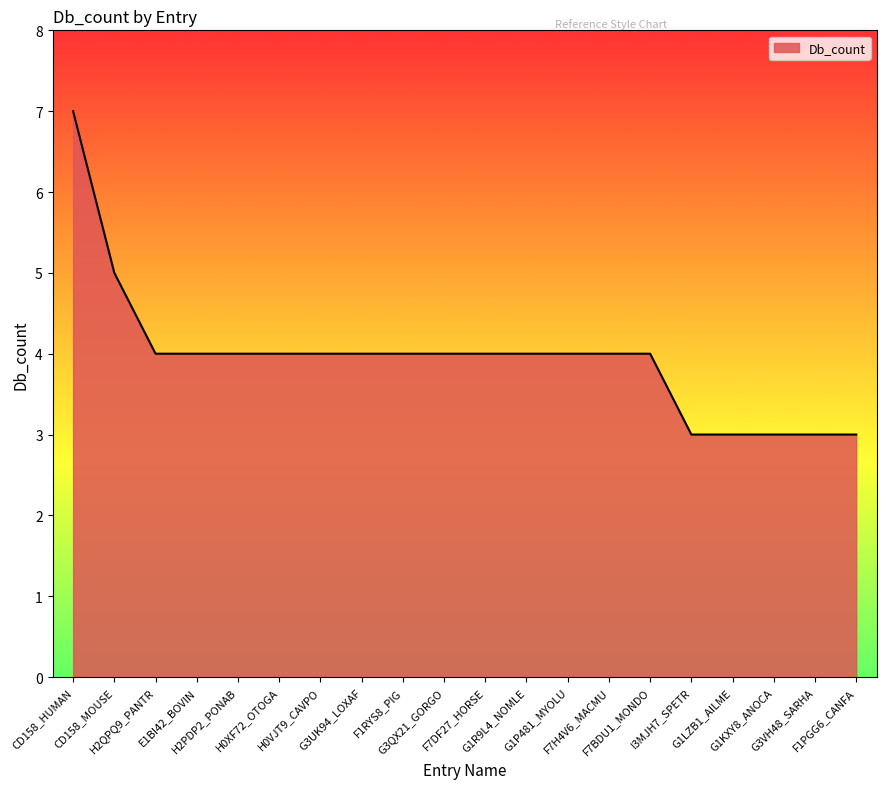

Reading left to right, transcribe all the data shown in this chart.

7	5	4	4	4	4	4	4	4	4	4	4	4	4	4	3	3	3	3	3